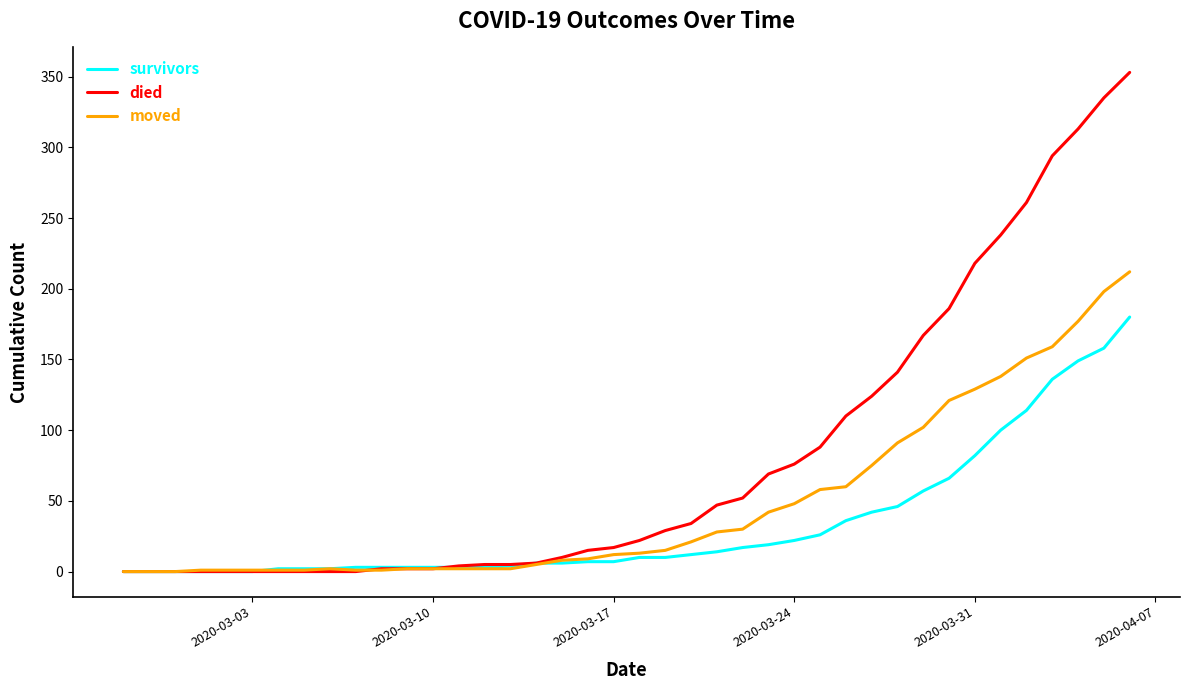

How many lines are shown in the chart?

3